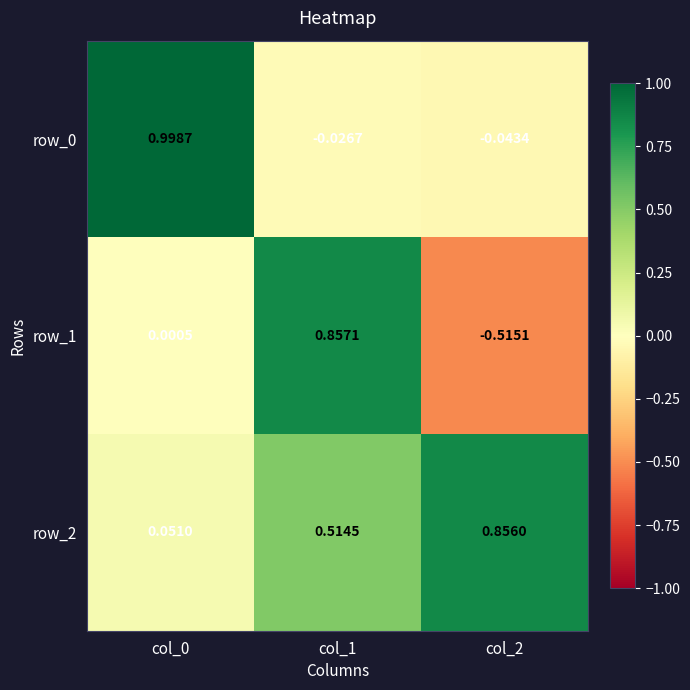

Is the value of row_1 at col_0 greater than the value of row_2 at col_1?

No